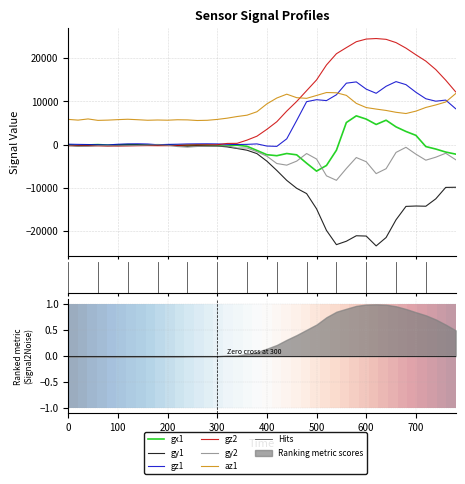

Which series has the widest spread of values?

gz2